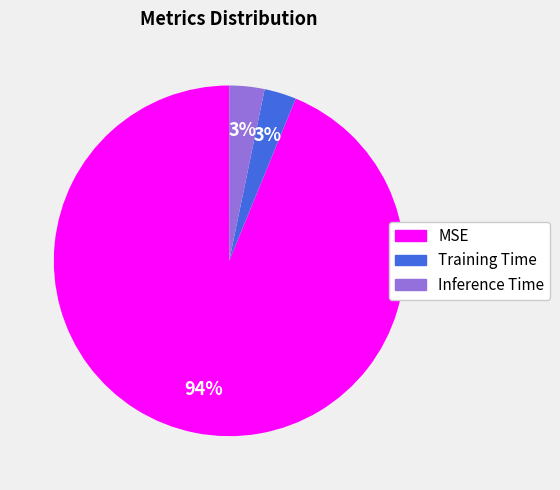

To the nearest percent, what percentage of the pie is Training Time?

3%